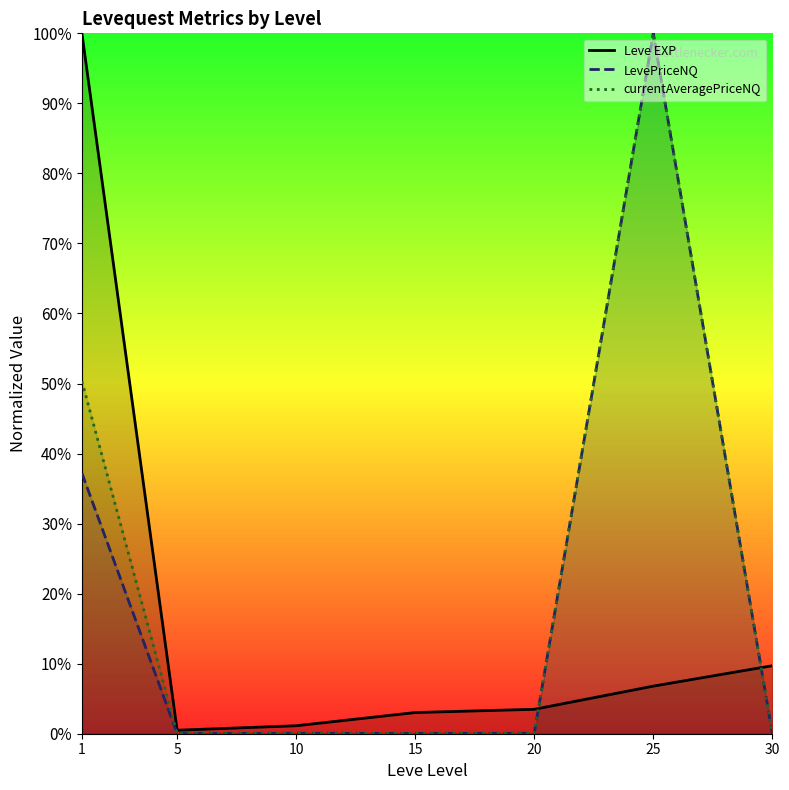

True or false: Leve EXP has a value of 100.0 at 1.

True